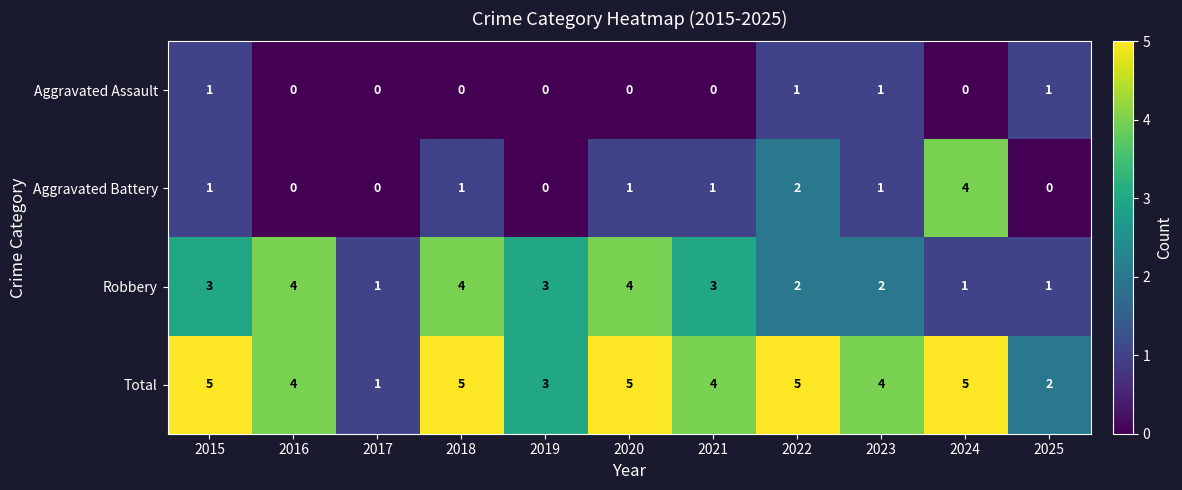

Which series changed the most between 2015 and 2025?

Total